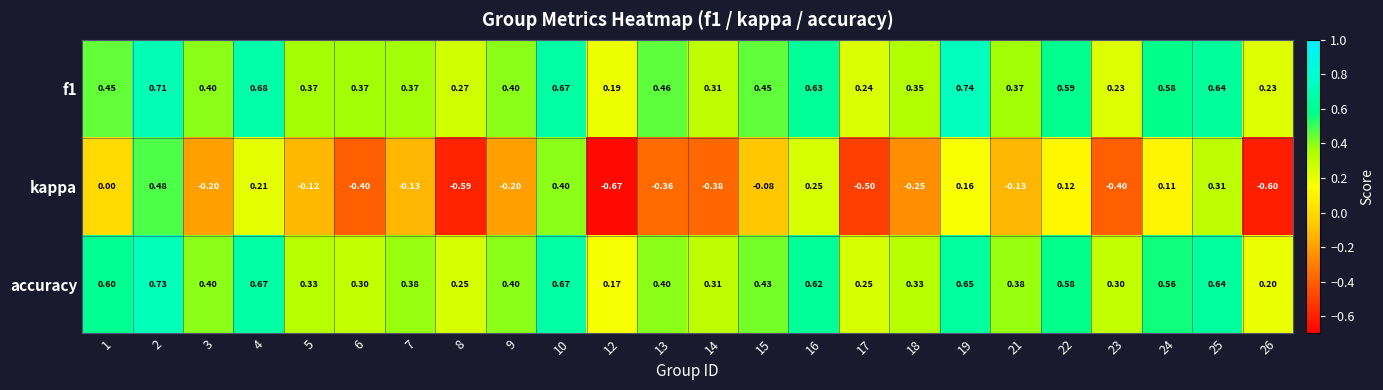

Which series has the widest spread of values?

kappa